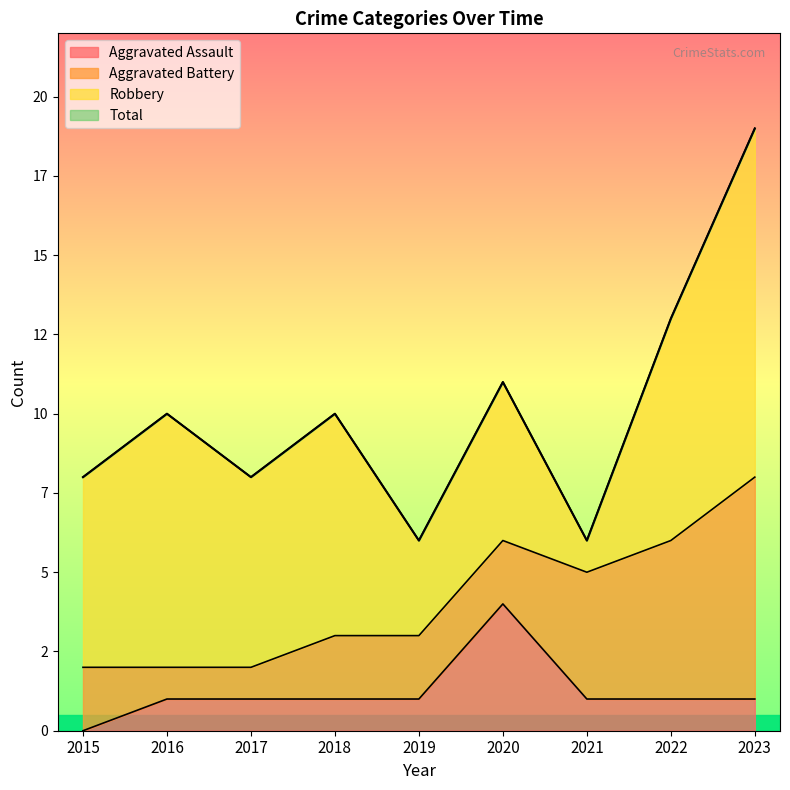

How many data points does each series have?

9